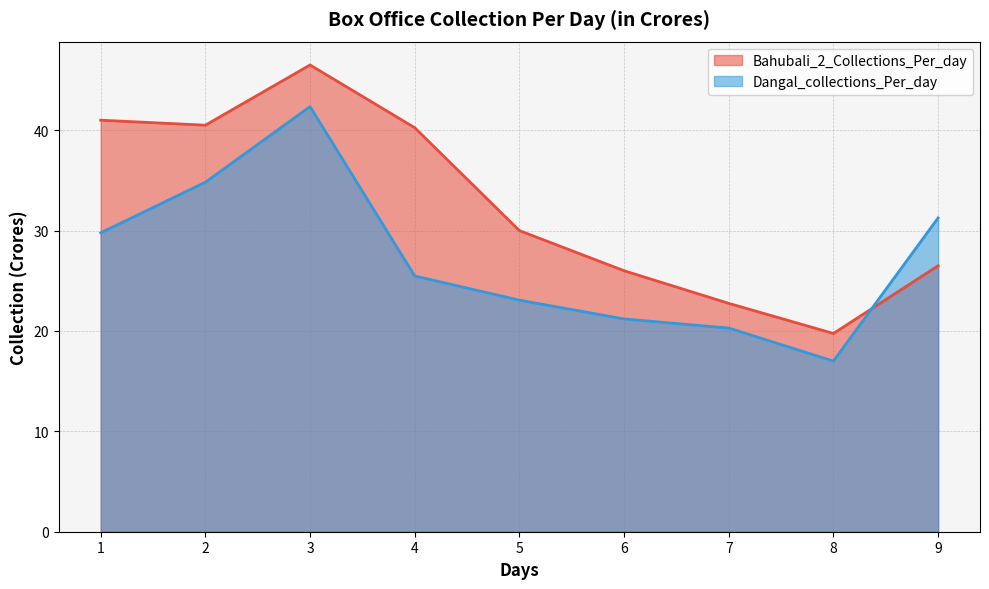

Reading right to left, extract all data points from this chart.

Bahubali_2_Collections_Per_day: 9=26.5	8=19.8	7=22.8	6=26.0	5=30.0	4=40.2	3=46.5	2=40.5	1=41.0
Dangal_collections_Per_day: 9=31.3	8=17.0	7=20.3	6=21.2	5=23.1	4=25.5	3=42.4	2=34.8	1=29.8